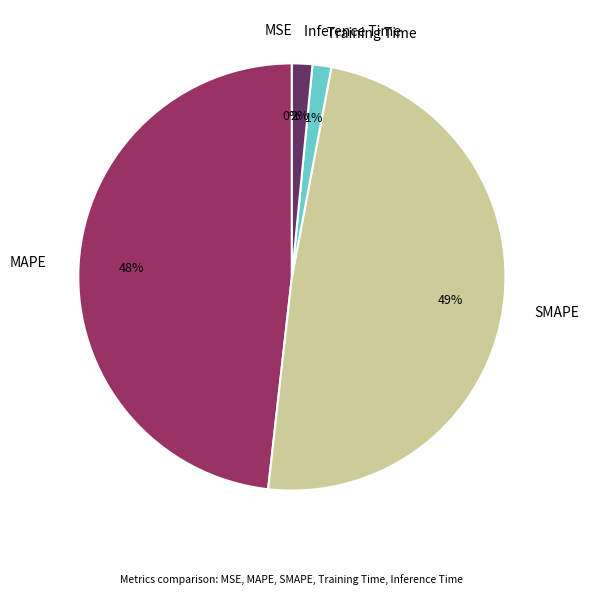

The Training Time slice represents 1% of the pie. True or false?

True